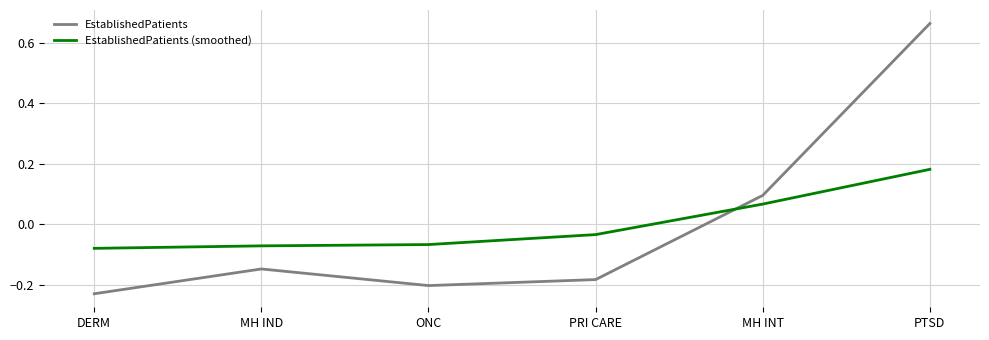

Is it true that EstablishedPatients (smoothed) equals 0.0 at PTSD?

False